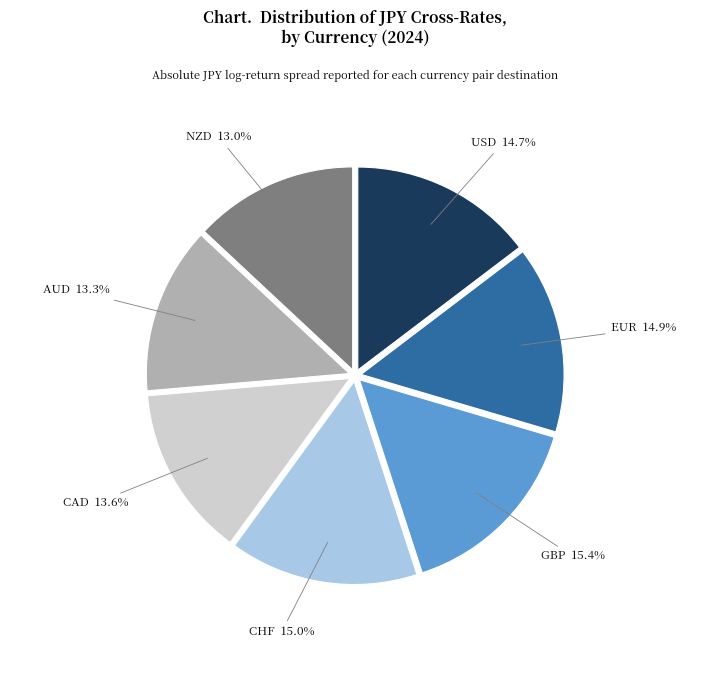

How many segments does this pie chart have?

7